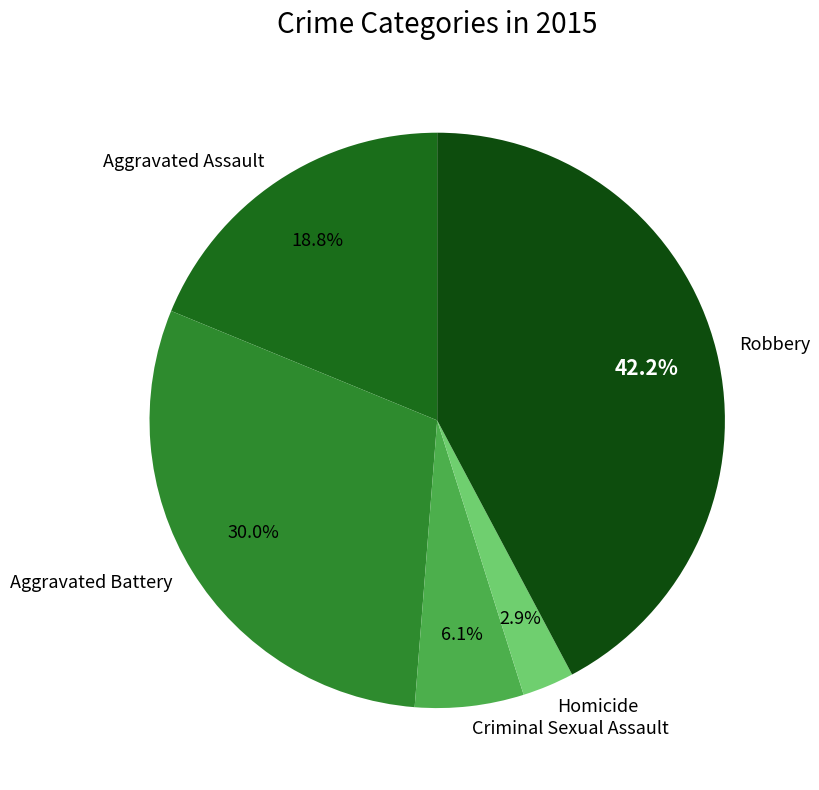

What portion of the pie excludes Criminal Sexual Assault?

93.9%